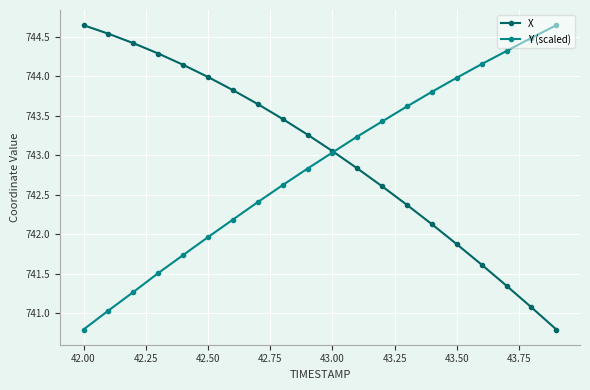

What is the lowest value of the Y (scaled) series?

740.8